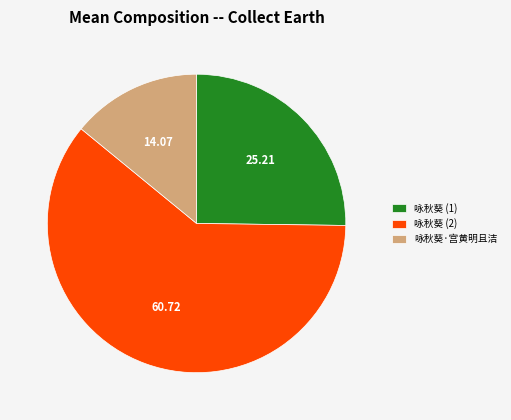

Which slice represents more than half of the pie?

咏秋葵 (2)